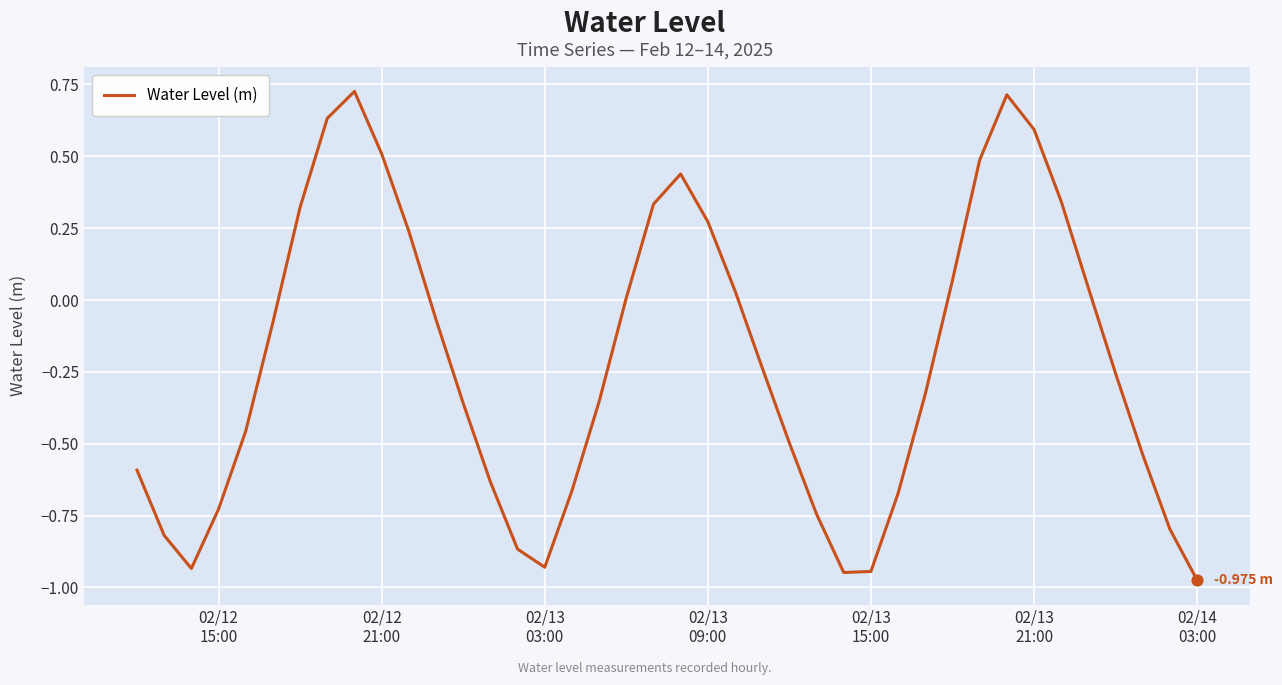

What is the difference between the maximum and minimum values?

1.7